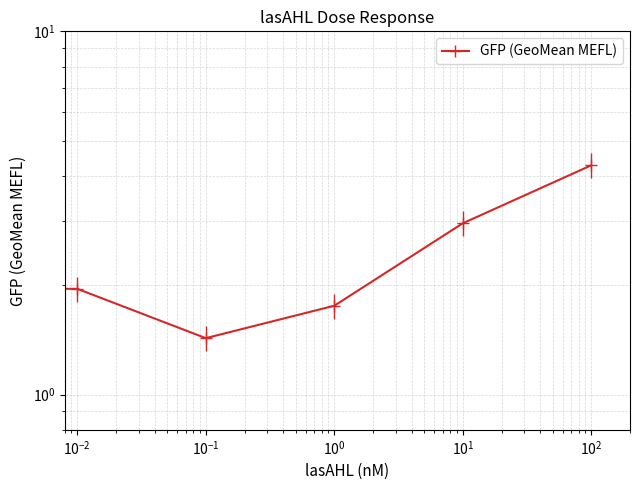

What is the difference between the maximum and second lowest values?

2.5